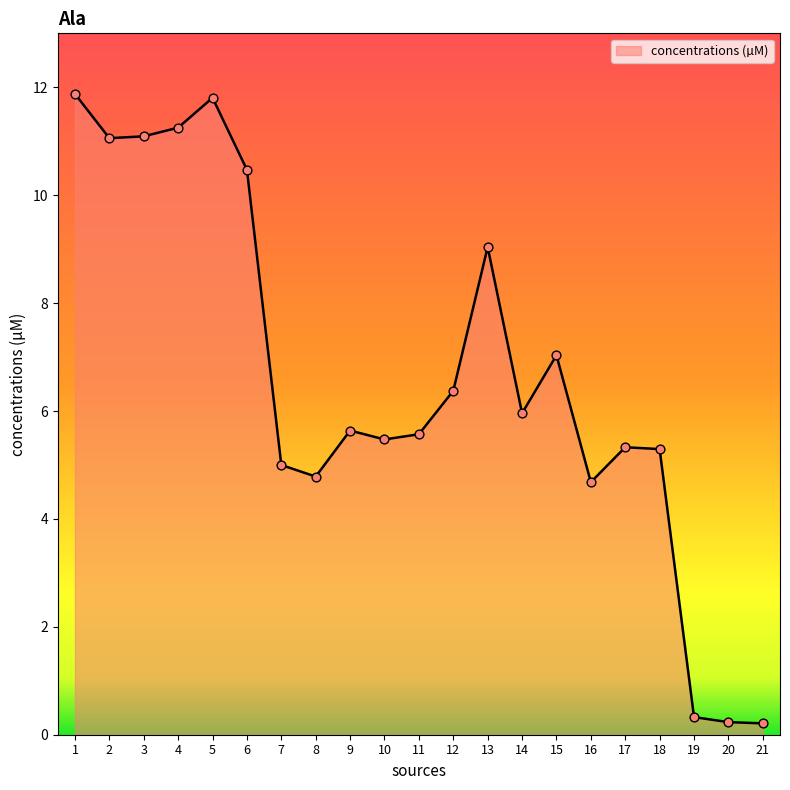

What is the change in value from 4 to 9?

-5.6